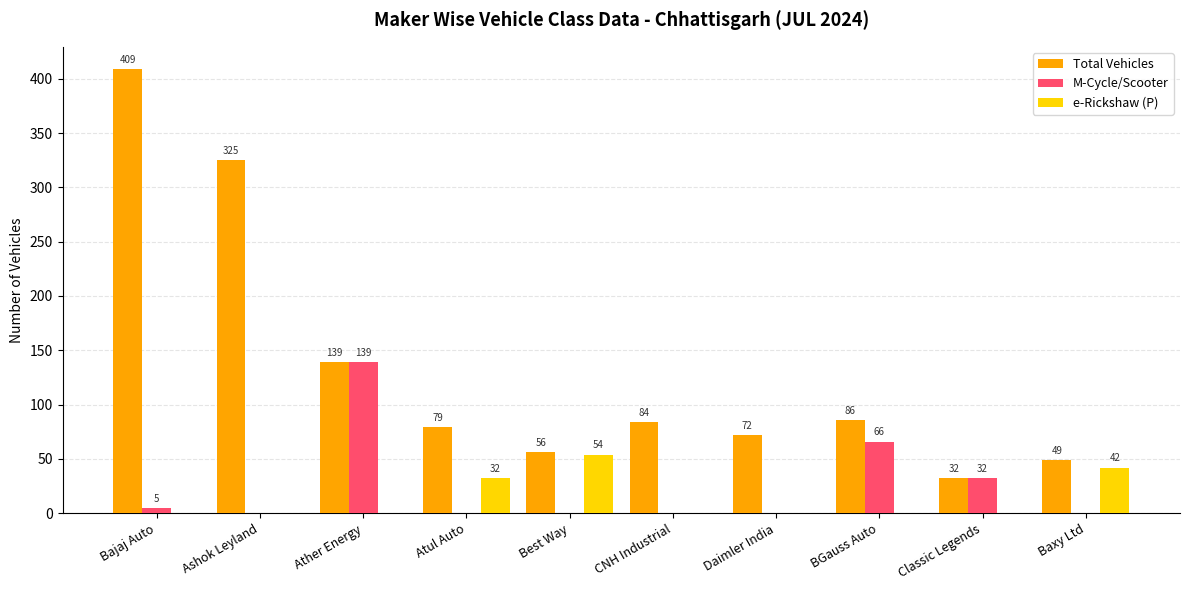

What is the greatest value displayed?

409